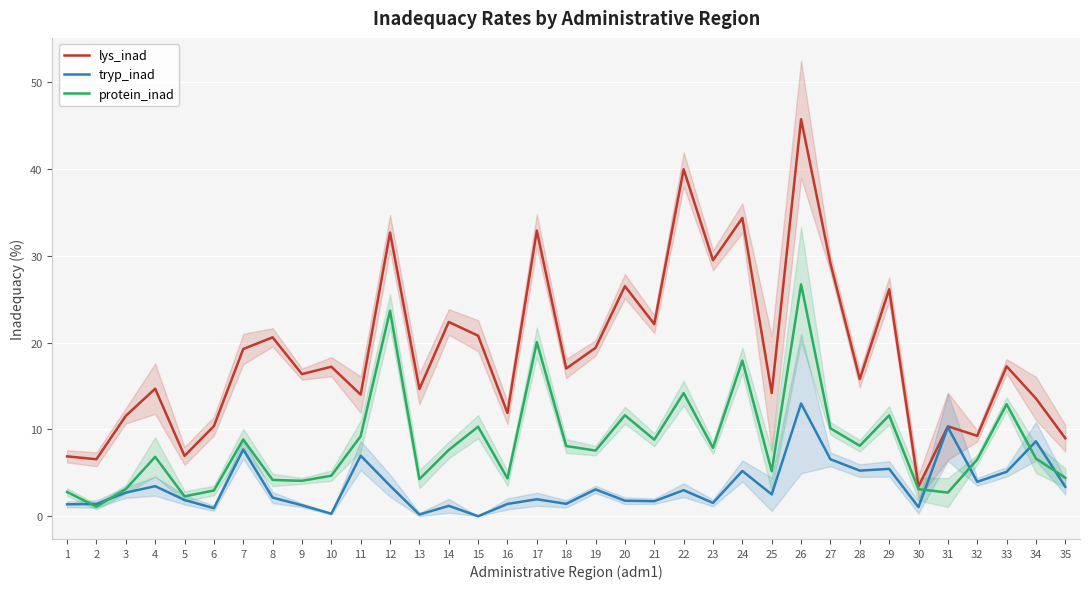

What is the maximum value for lys_inad?

45.8